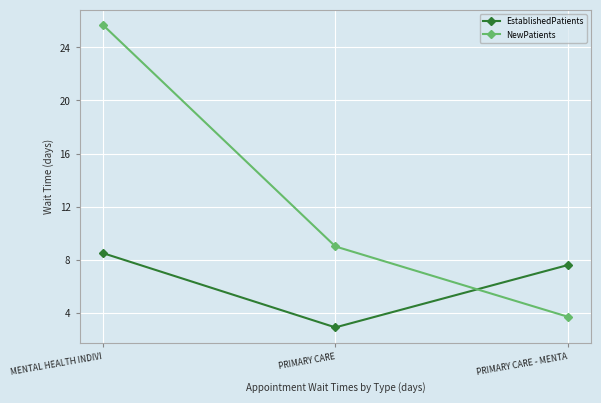

True or false: NewPatients has a value of 39.4 at MENTAL HEALTH INDIVI.

False